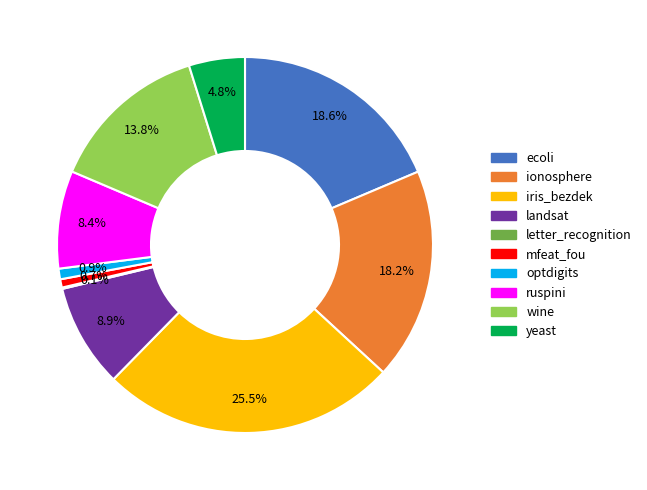

What percentage is NOT represented by ionosphere?

81.8%